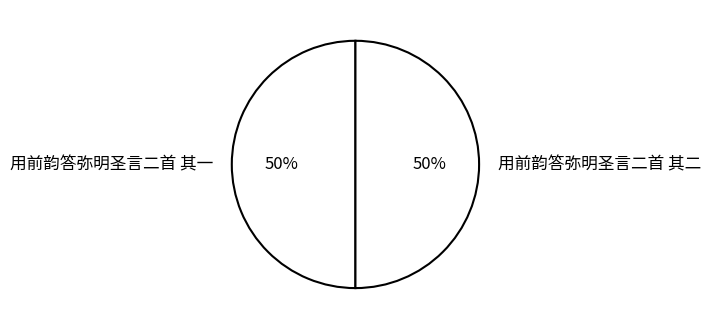

What is the ratio of the value at 用前韵答弥明圣言二首 其一 to the value at 用前韵答弥明圣言二首 其二?

1.0